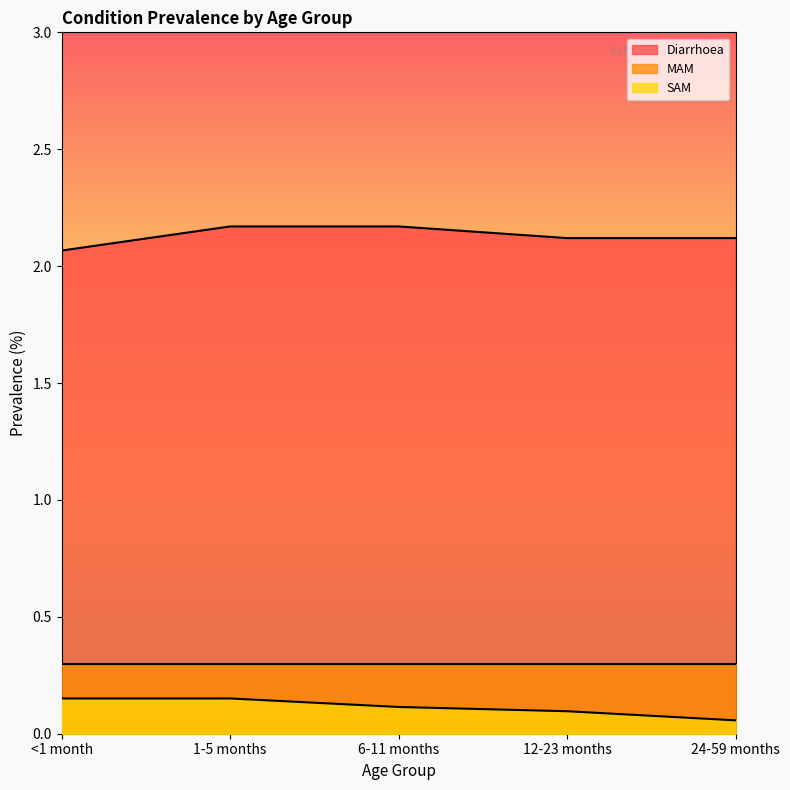

What is the value of the SAM point at the 1st from the left?

0.2